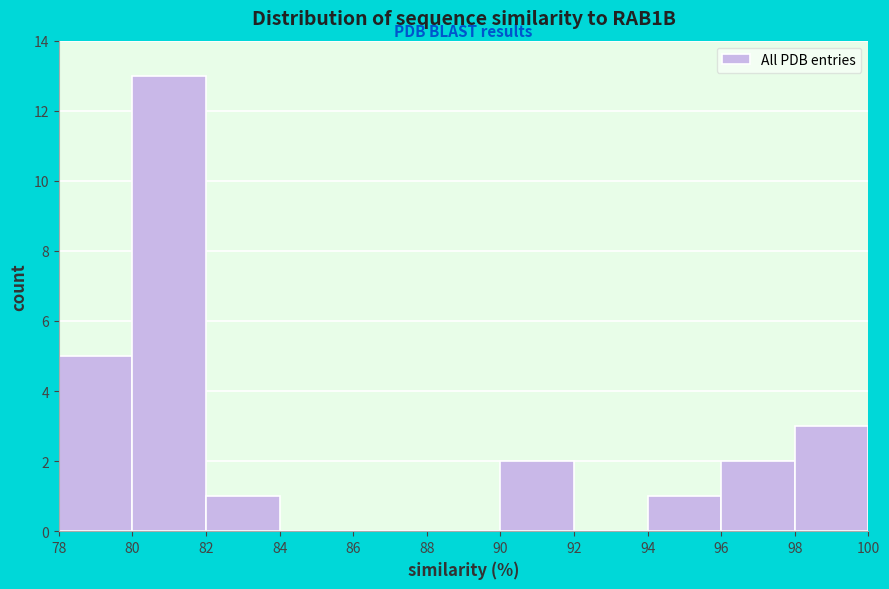

Reading left to right, list every bar in this chart as the range it spans on the x-axis followed by its height. The values are not printed on the chart, so give them approximately, as read against the axis.

78 to 80: 5
80 to 82: 13
82 to 84: 1
84 to 86: 0
86 to 88: 0
88 to 90: 0
90 to 92: 2
92 to 94: 0
94 to 96: 1
96 to 98: 2
98 to 100: 3